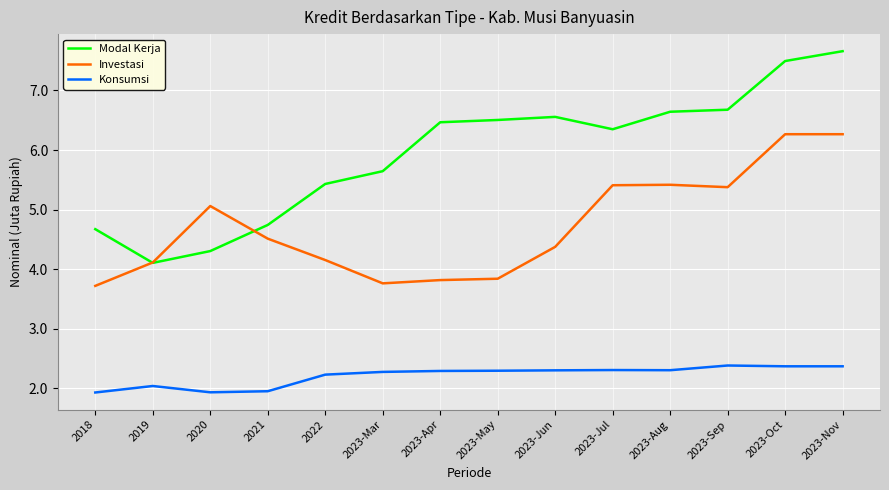

What are all the series names shown in the legend?

Modal Kerja, Investasi, Konsumsi